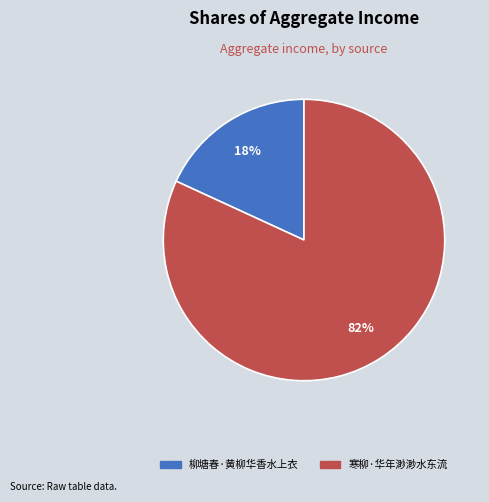

Is there a majority slice in this chart?

Yes